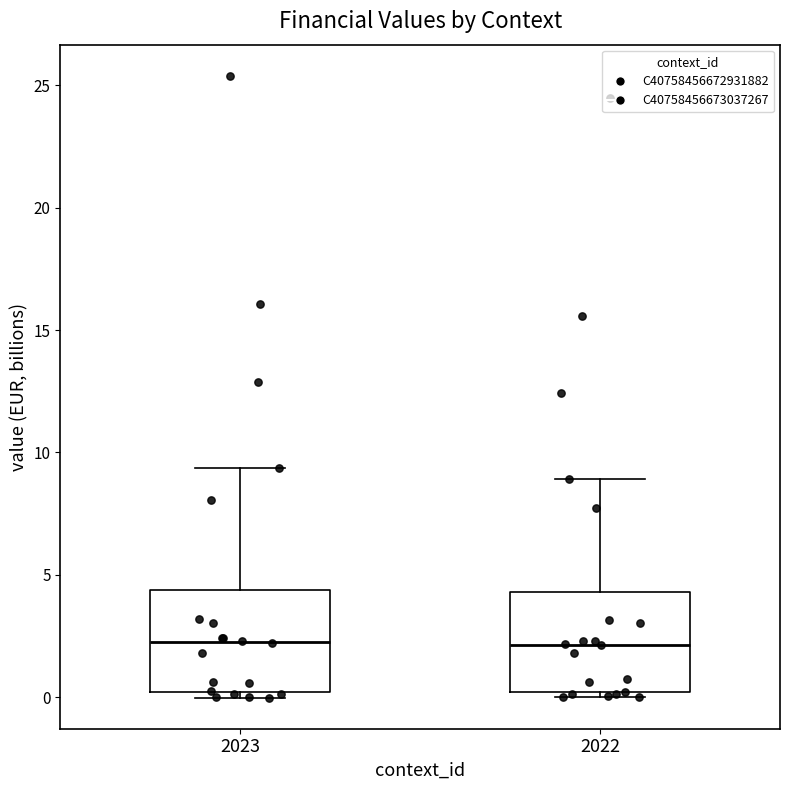

Where is the upper edge of the box at x = 2022 on the y-axis? The values are not printed on the chart, so give them approximately, as read against the axis.

4.5